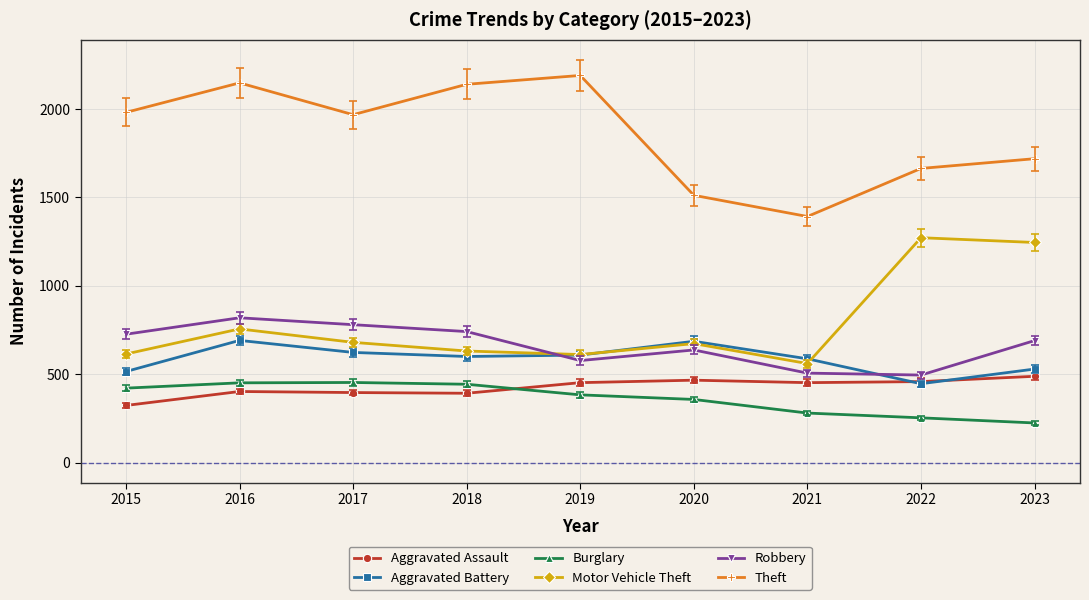

Where is Aggravated Battery nearest to the value 568?

2021